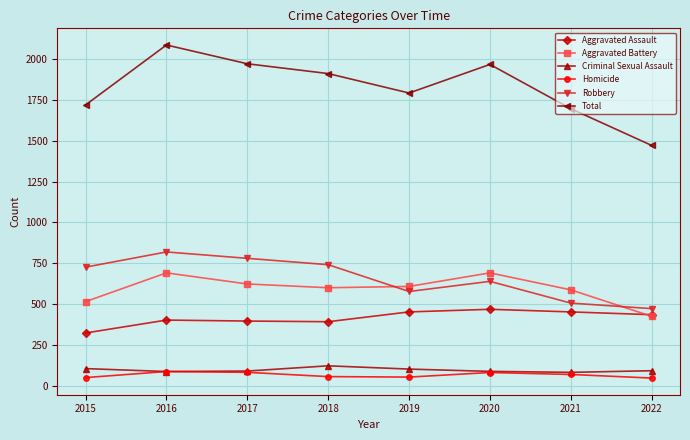

The value of Robbery at 2021 is 302. True or false?

False